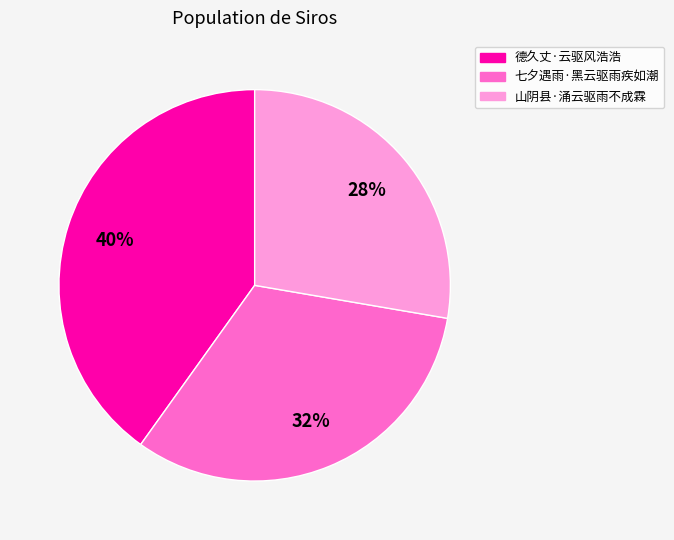

Which category has the biggest portion of the pie?

德久丈·云驱风浩浩